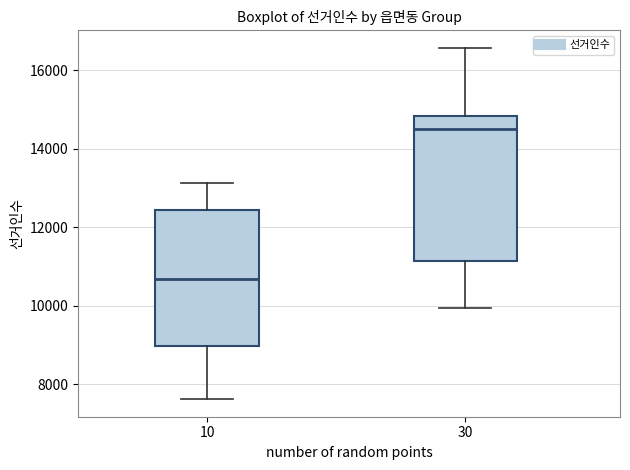

Reading left to right, read every box against the y-axis: the position of its median line, the range the box covers, and the ends of its whiskers. The values are not printed on the chart, so give them approximately, as read against the axis.

10: median 10600, box 9000 to 12400, whiskers 7600 to 13200
30: median 14600, box 11200 to 14800, whiskers 10000 to 16600